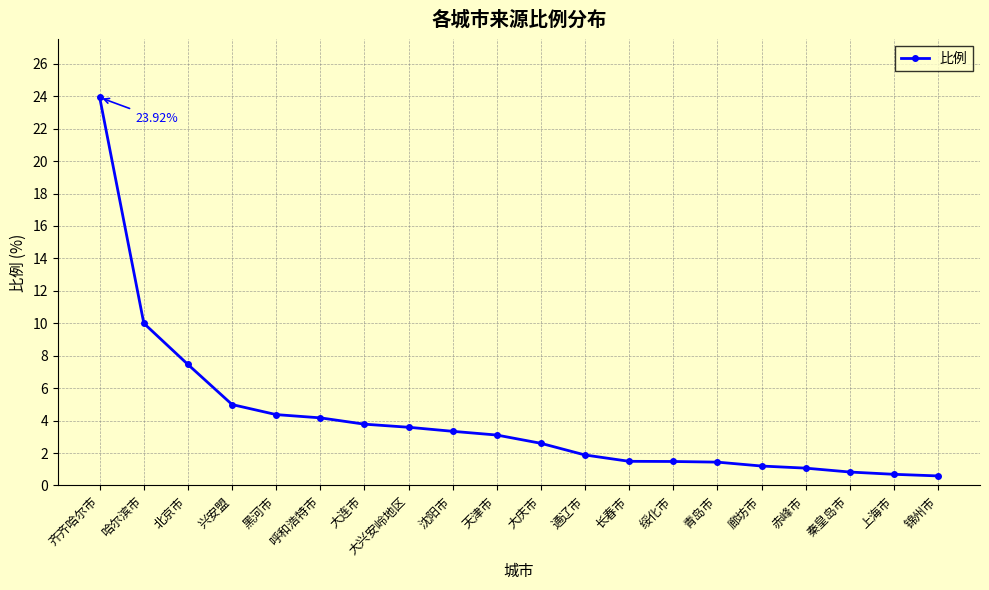

How many series are shown in this chart?

1